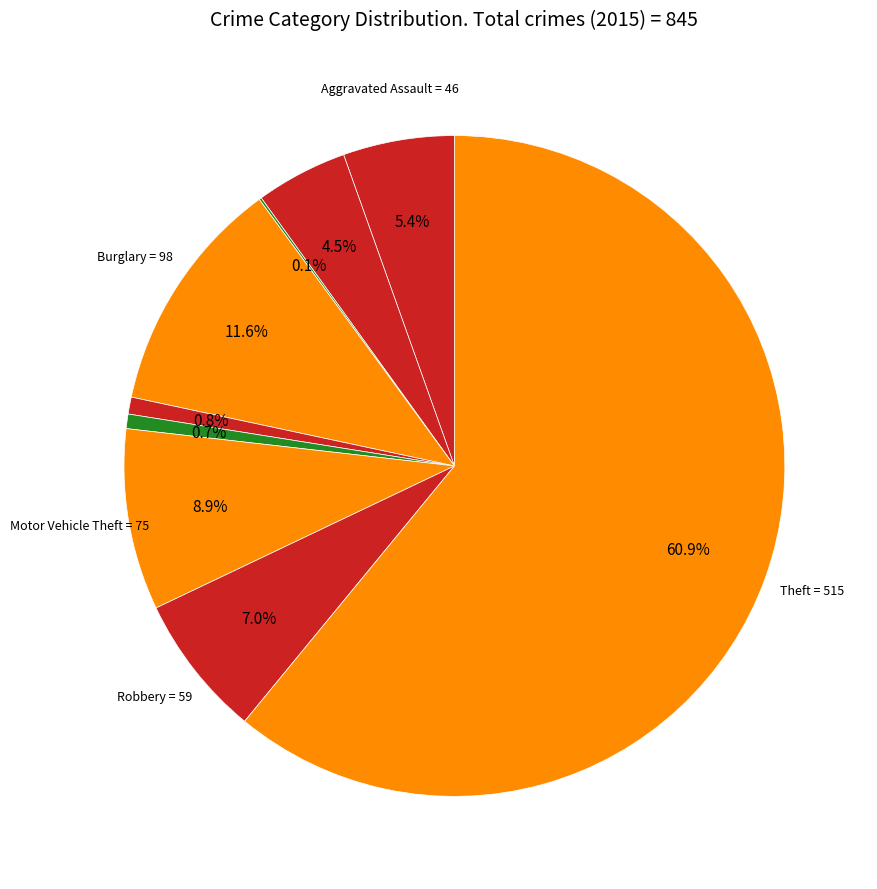

How many slices are in this pie chart?

9